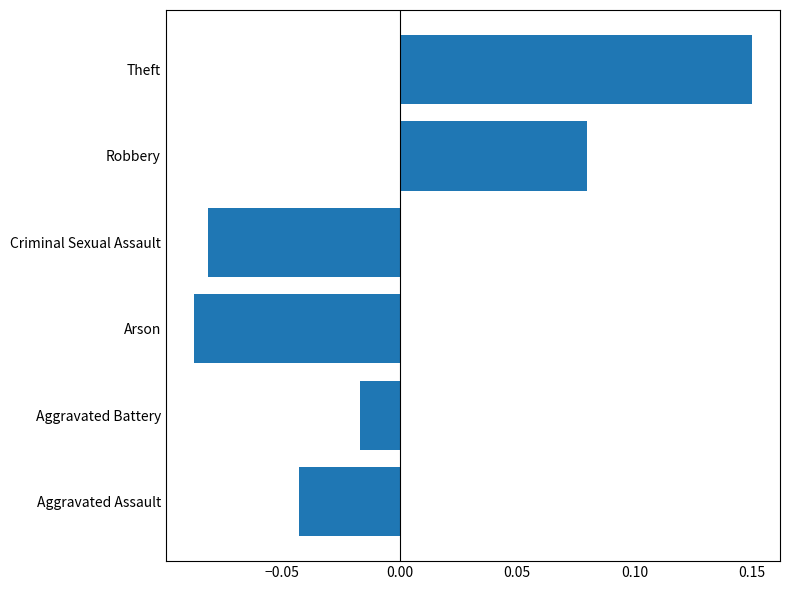

At which category does the chart reach its minimum across all series?

Arson